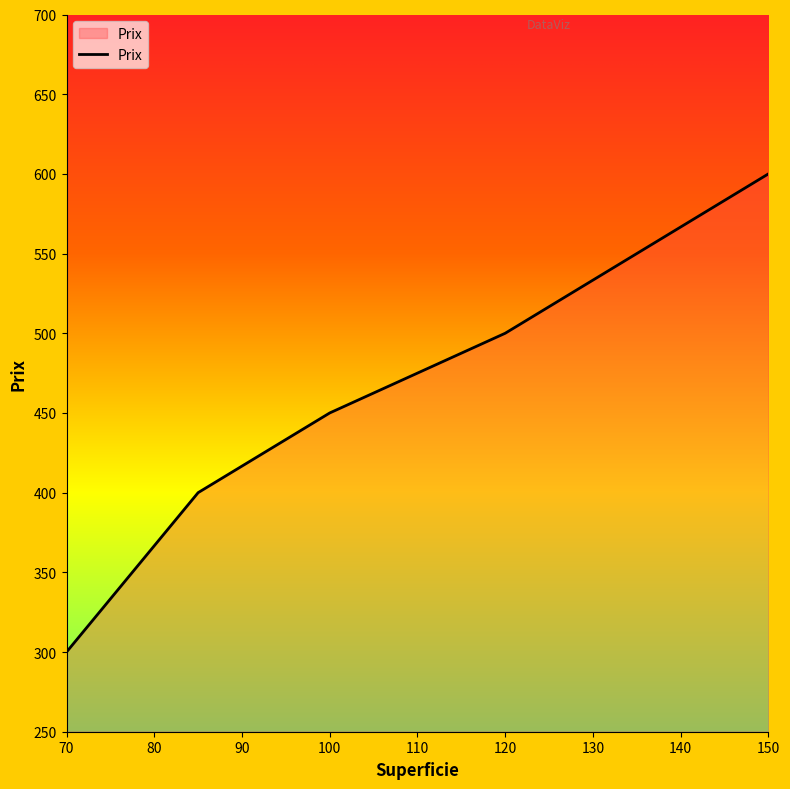

True or false: the data has more than 2 interior local peaks.

False